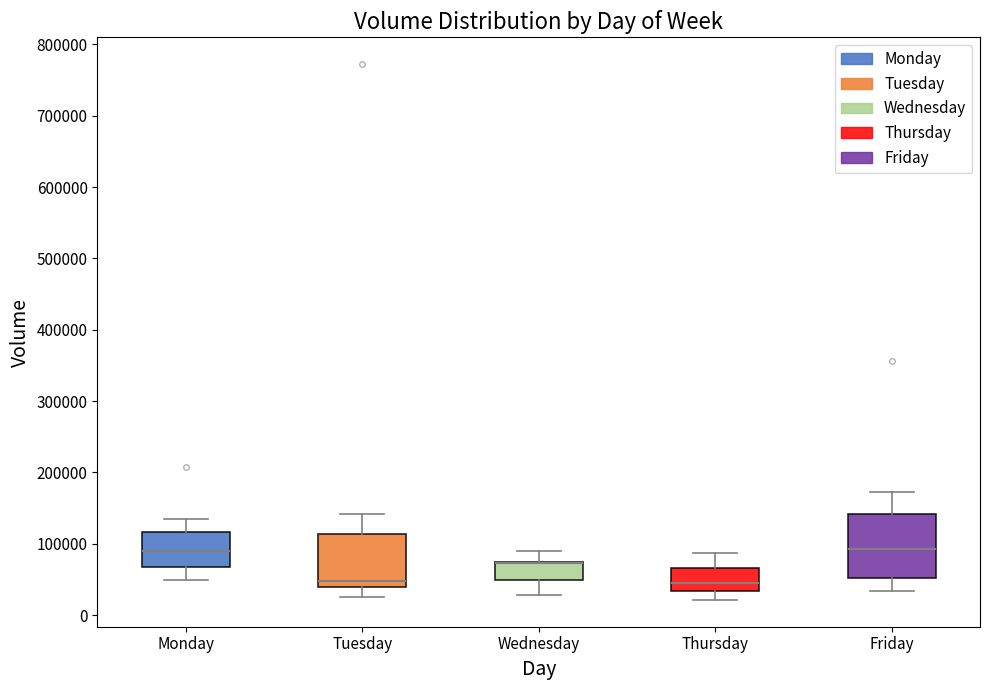

Reading left to right, transcribe this box plot: for each box, give where its median line is, the range the box spans, and where its two whiskers end, as read against the y-axis. The values are not printed on the chart, so give them approximately, as read against the axis.

Monday: median 90000, box 70000 to 120000, whiskers 50000 to 140000
Tuesday: median 50000, box 40000 to 110000, whiskers 30000 to 140000
Wednesday: median 70000 (drawn on the box's upper edge), box 50000 to 70000, whiskers 30000 to 90000
Thursday: median 40000, box 30000 to 70000, whiskers 20000 to 90000
Friday: median 90000, box 50000 to 140000, whiskers 30000 to 170000